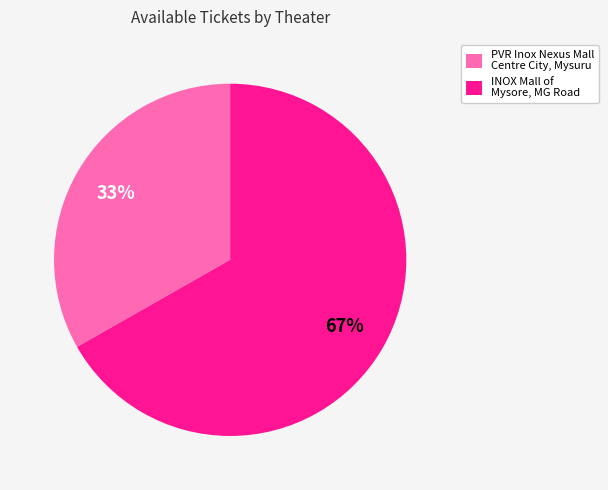

To the nearest percent, what portion does PVR Inox Nexus Mall Centre City, Mysuru represent?

33%